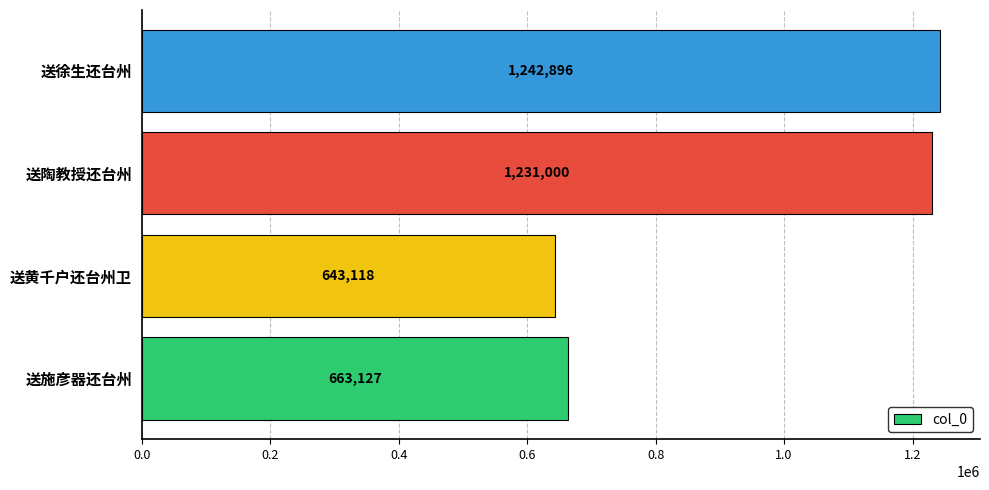

What is the approximate value at 送徐生还台州?

1242896